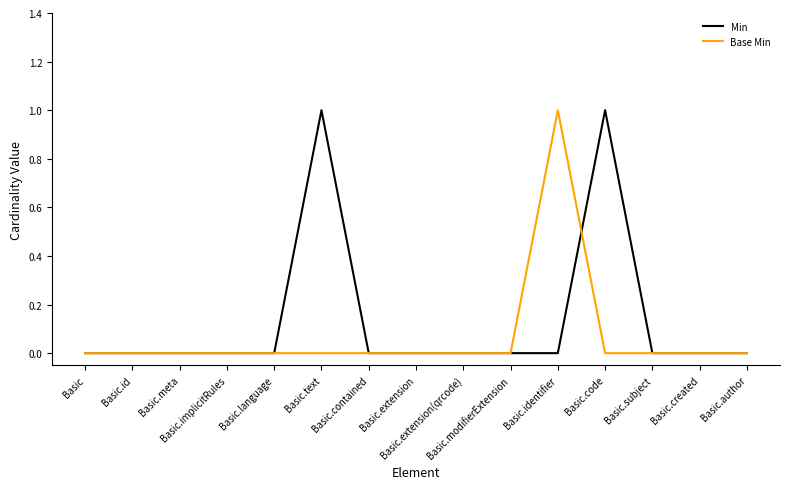

Rank the series by their average value, from lowest to highest.

Base Min, Min